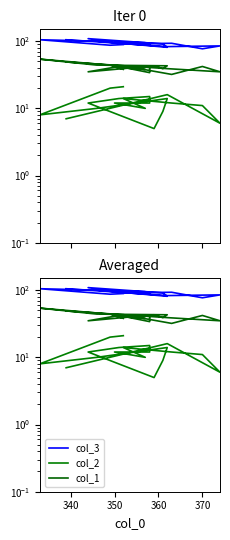

How many interior local valleys does the col_1 series have?

6